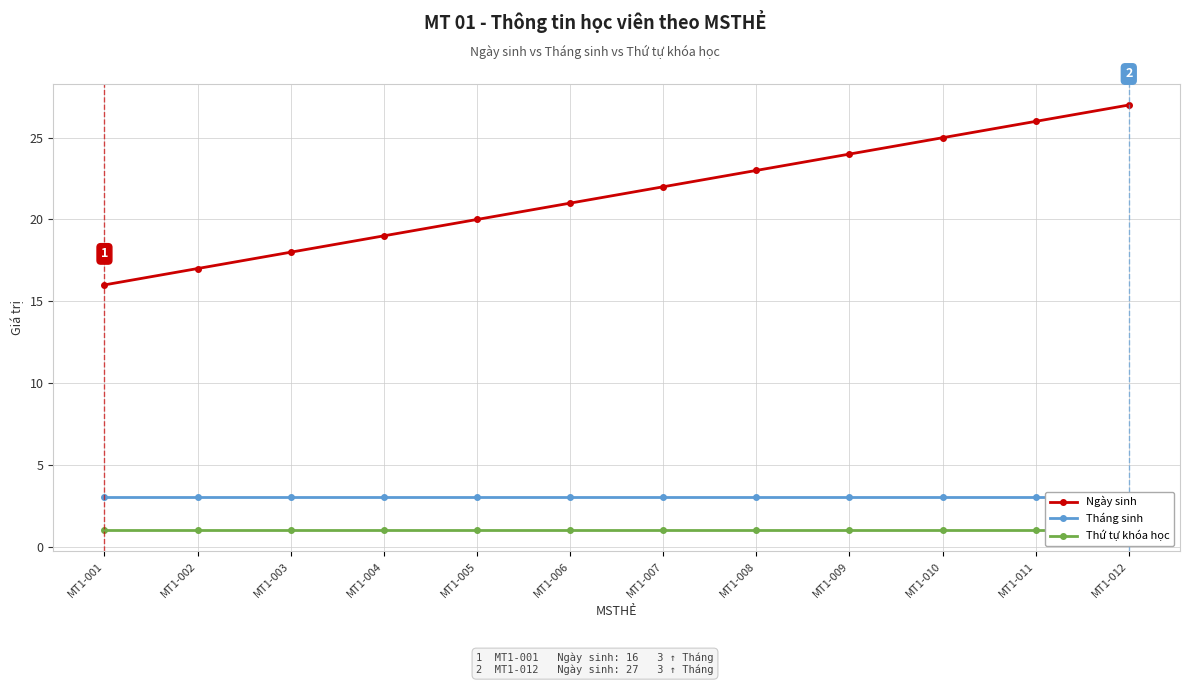

True or false: Thứ tự khóa học and Ngày sinh intersect in this chart.

False